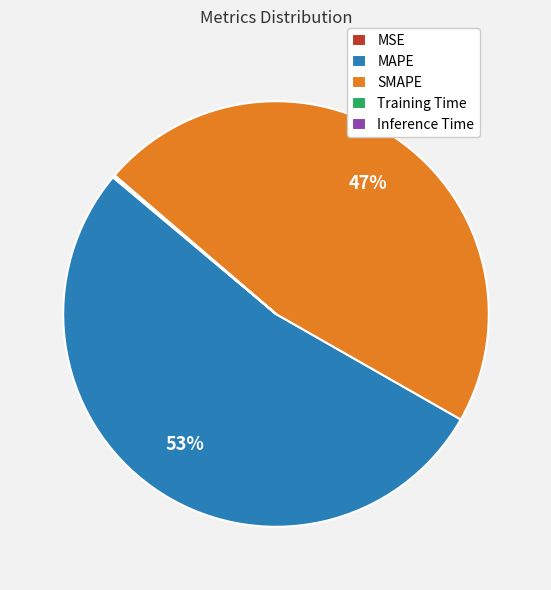

True or false: MAPE accounts for 53% of the total.

True